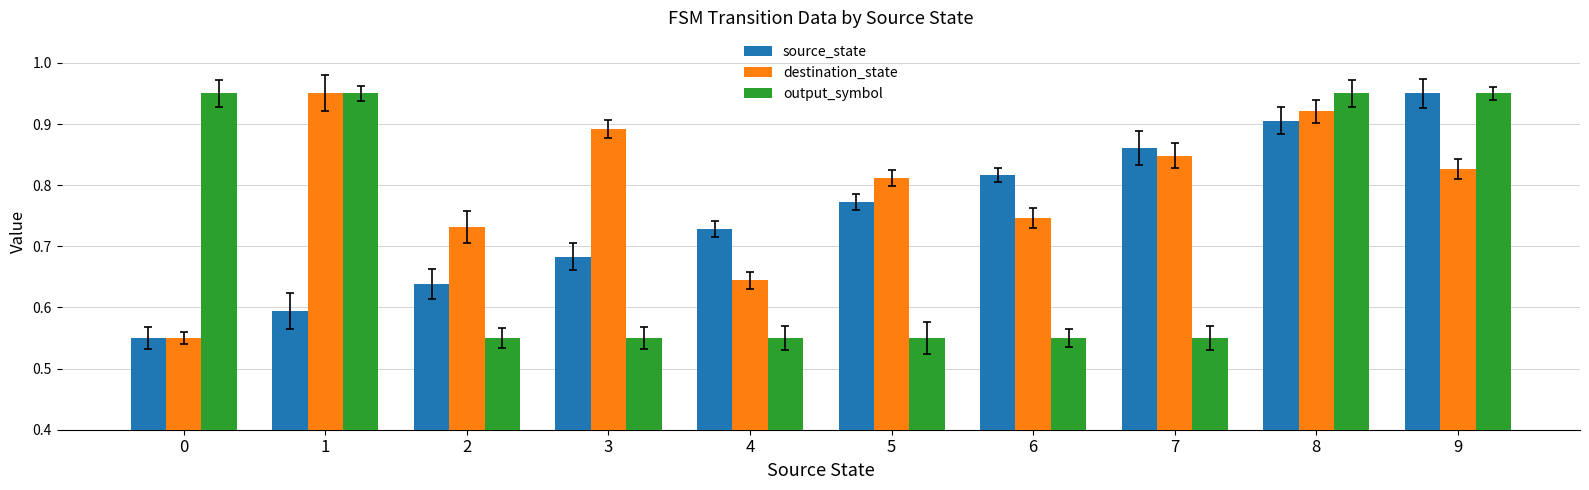

At how many categories does at least one series exceed 0?

10